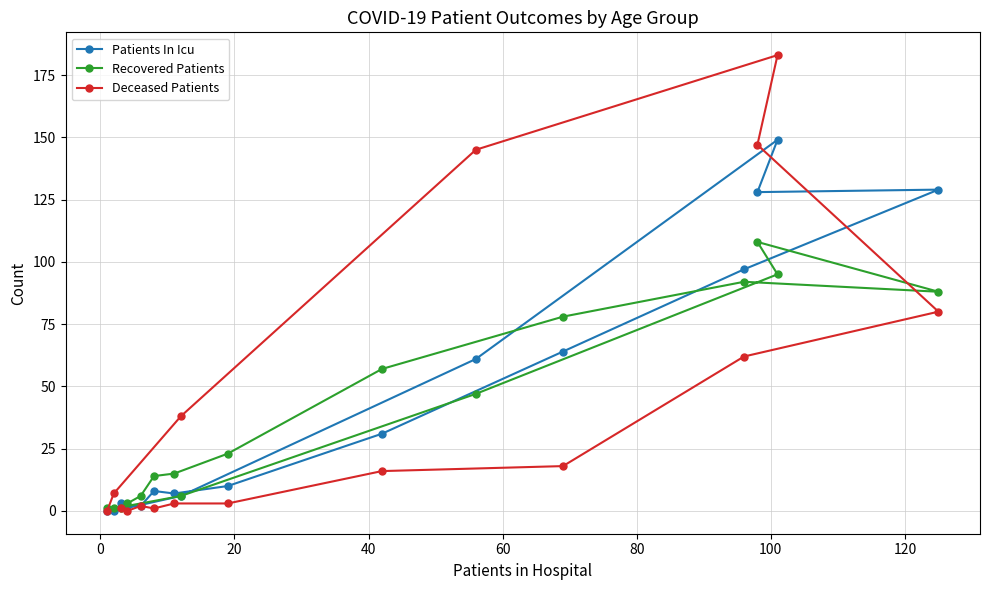

Which series has the largest range (max minus min)?

Deceased Patients